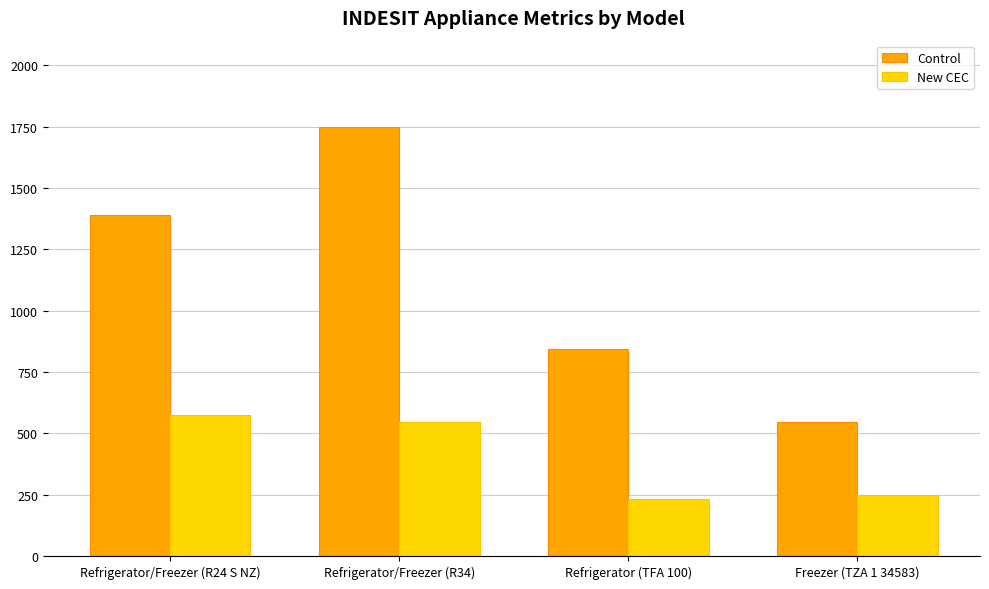

How many bars are there in total?

8